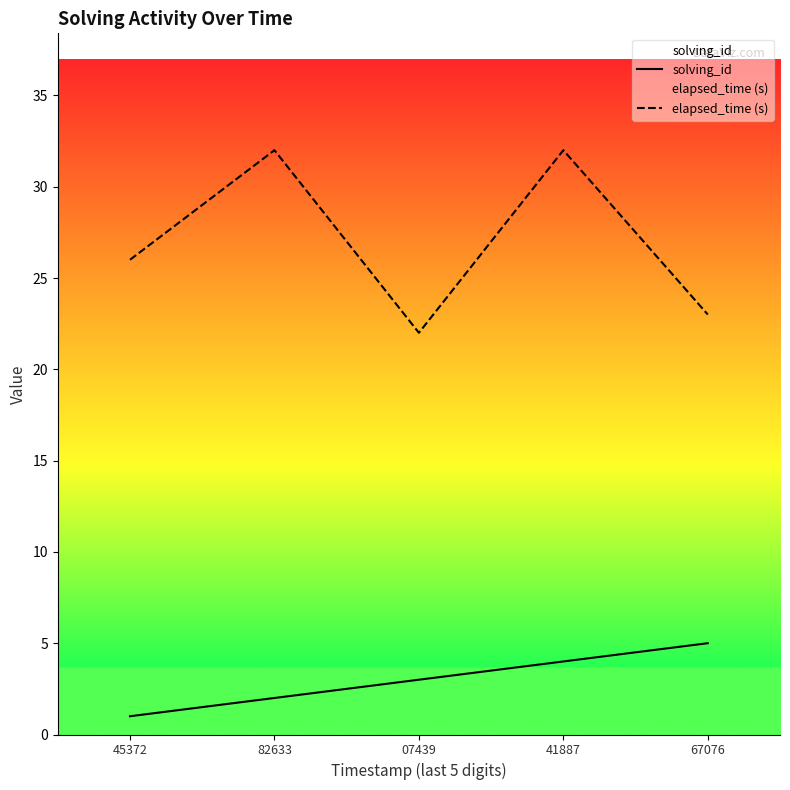

Reading left to right, extract all data points from this chart.

solving_id: 45372=1	82633=2	07439=3	41887=4	67076=5
elapsed_time (s): 45372=26	82633=32	07439=22	41887=32	67076=23